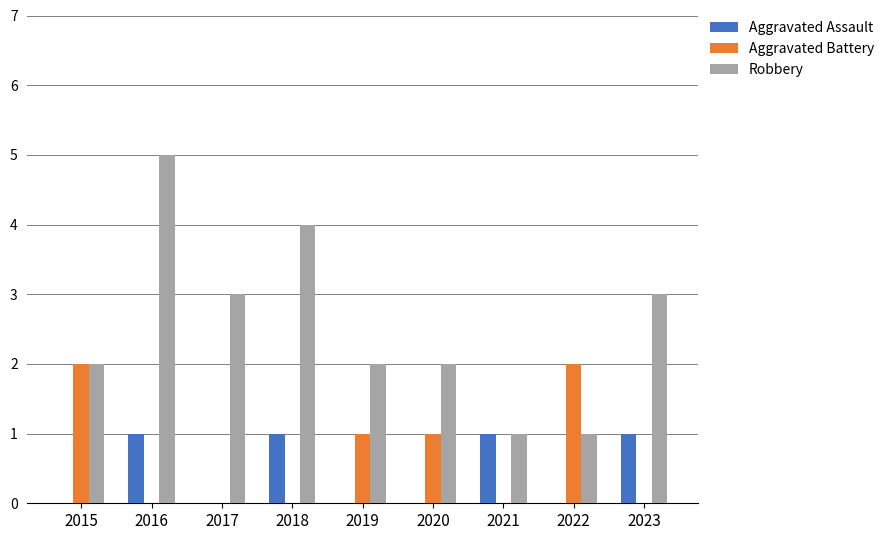

Is it true that Aggravated Battery equals 1 at 2023?

False